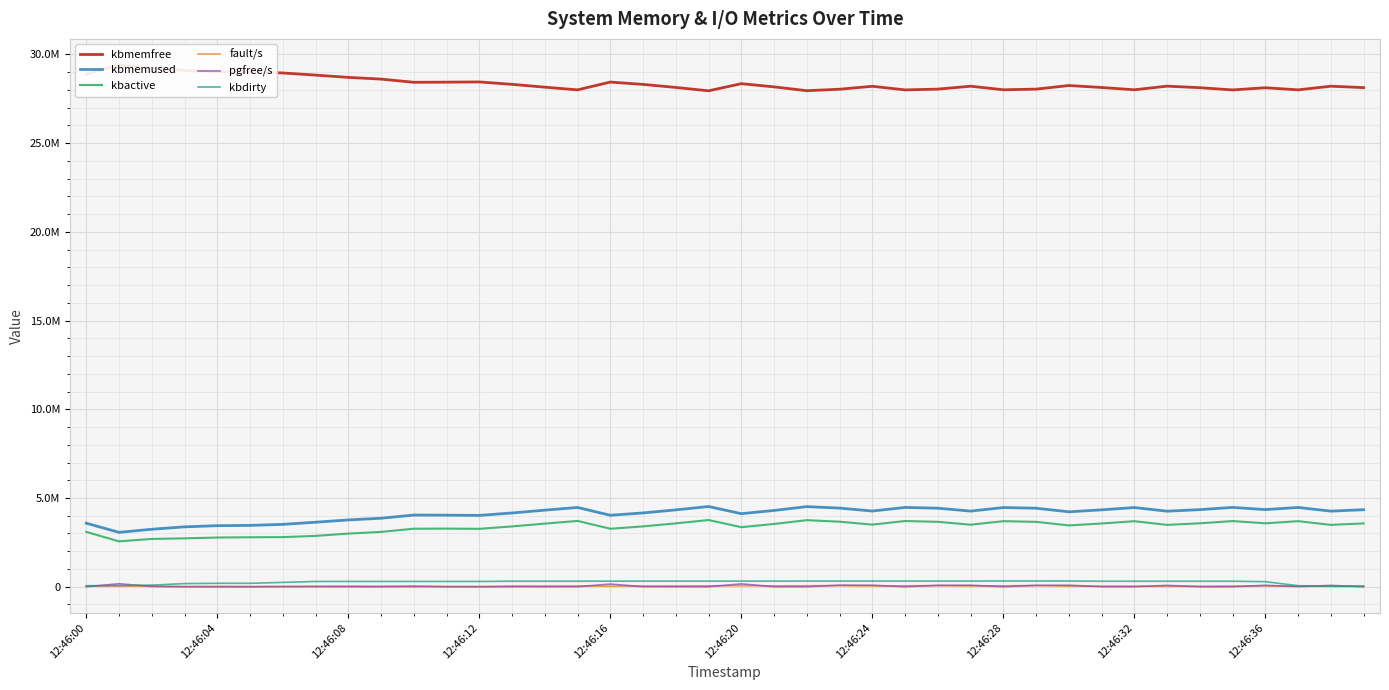

Reading left to right, what are all the values shown in this chart?

kbmemfree: 28893320	29408052	29233288	29098364	29031864	29015964	28957832	28837488	28707860	28611964	28432364	28439740	28452632	28316060	28156848	28004880	28445056	28313188	28140816	27951840	28354968	28173400	27957812	28041520	28207068	28002964	28047116	28210928	28009904	28047528	28250100	28139104	28009612	28215468	28126980	28001648	28124812	28005480	28211704	28131504
kbmemused: 3579292	3064560	3239324	3374248	3440748	3456648	3514780	3635124	3764752	3860648	4040248	4032872	4019980	4156552	4315764	4467732	4027556	4159424	4331796	4520772	4117644	4299212	4514800	4431092	4265544	4469648	4425496	4261684	4462708	4425084	4222512	4333508	4463000	4257144	4345632	4470964	4347800	4467132	4260908	4341108
kbactive: 3089632	2557512	2693956	2727044	2772796	2788488	2796108	2864924	2994568	3090500	3269876	3276096	3263084	3399092	3557528	3708676	3267388	3400272	3571780	3758876	3355280	3537560	3750496	3665144	3501060	3703176	3658392	3495616	3694352	3657076	3454804	3564396	3692720	3486020	3574704	3700360	3574308	3694540	3487612	3568256
fault/s: 37246	35109	34263	7540	12113	4442	2530	22562	32536	24337	48643	3466	329	38682	40163	43670	30200	38012	43540	49302	56408	47934	54680	63180	43118	51236	64534	43614	50497	66554	31750	30195	32279	21317	24848	31745	44353	30326	21369	23162
pgfree/s: 338	166044	13813	391	650	968	12514	5974	519	455	4136	6477	3890	2958	574	967	147843	2895	611	952	159770	1765	1796	84593	83942	1177	75502	84225	1468	75543	83193	3204	591	74151	1679	652	77713	9380	74447	1707
kbdirty: 53272	70232	90032	176592	192760	192764	244032	295980	296512	296524	296528	296532	296676	311600	311780	311804	313704	313484	313664	313716	315972	315752	316592	317868	317912	319096	318856	320000	320992	321152	322148	308596	308656	309772	309664	309760	284632	56508	29536	29512